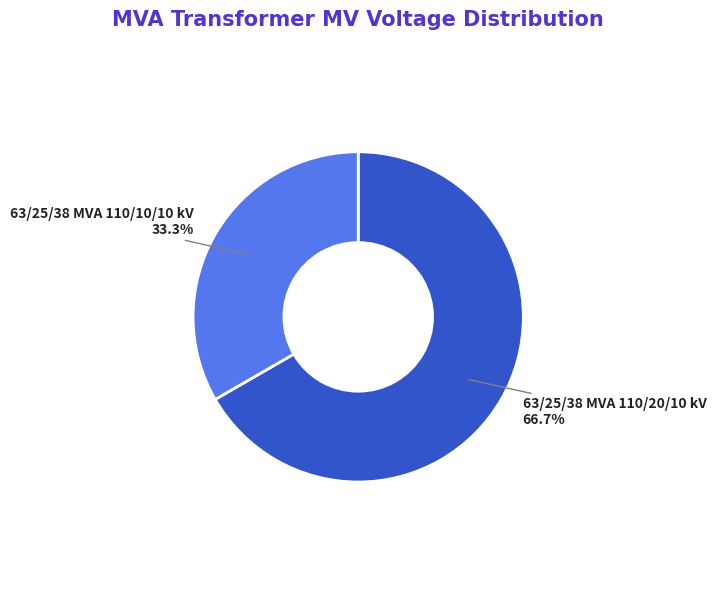

True or false: 63/25/38 MVA 110/10/10 kV accounts for 33% of the total.

True